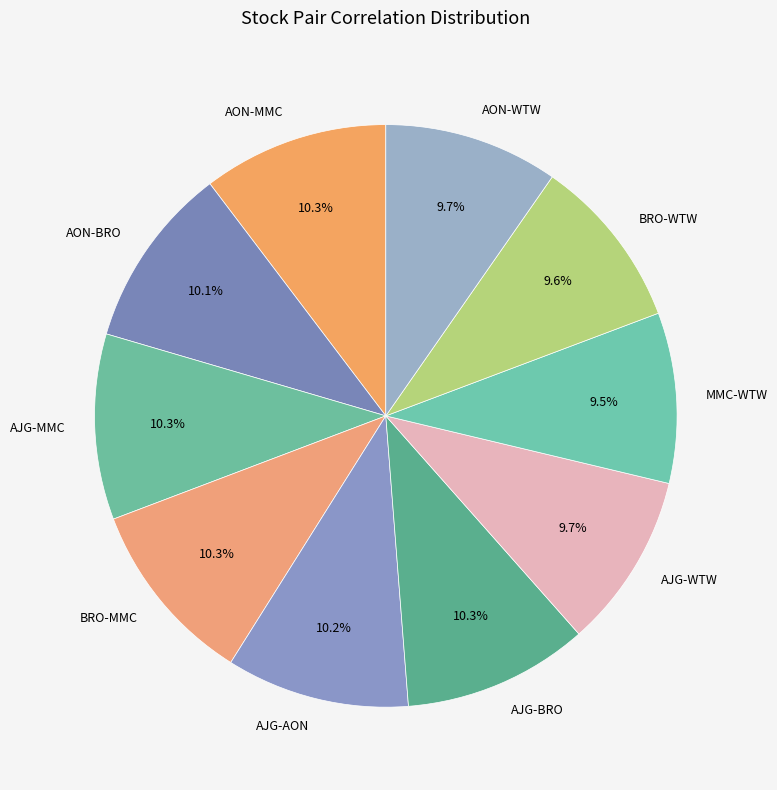

Between BRO-MMC and AON-WTW, which is larger?

BRO-MMC